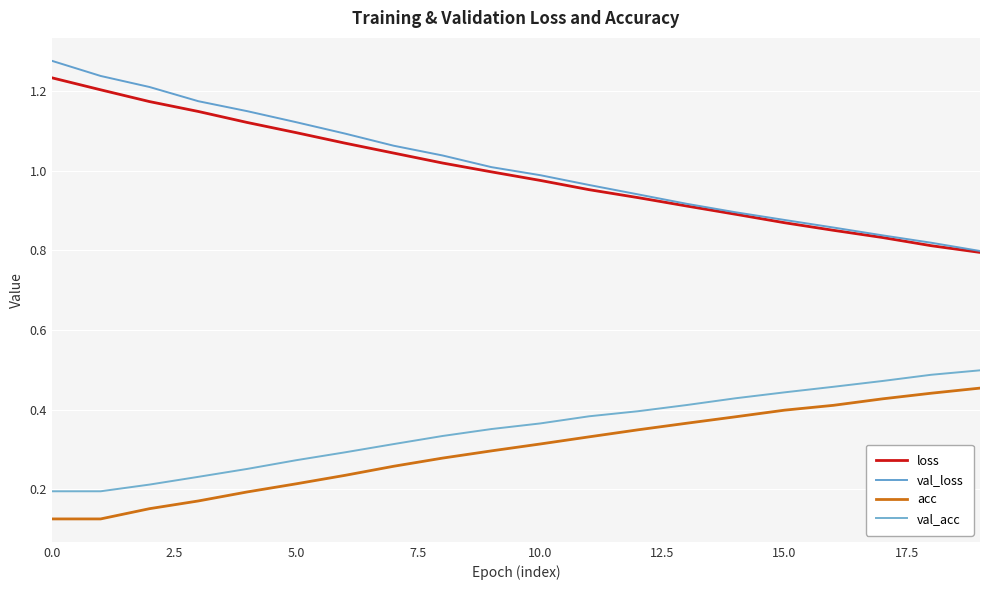

What are all the series names shown in the legend?

loss, val_loss, acc, val_acc